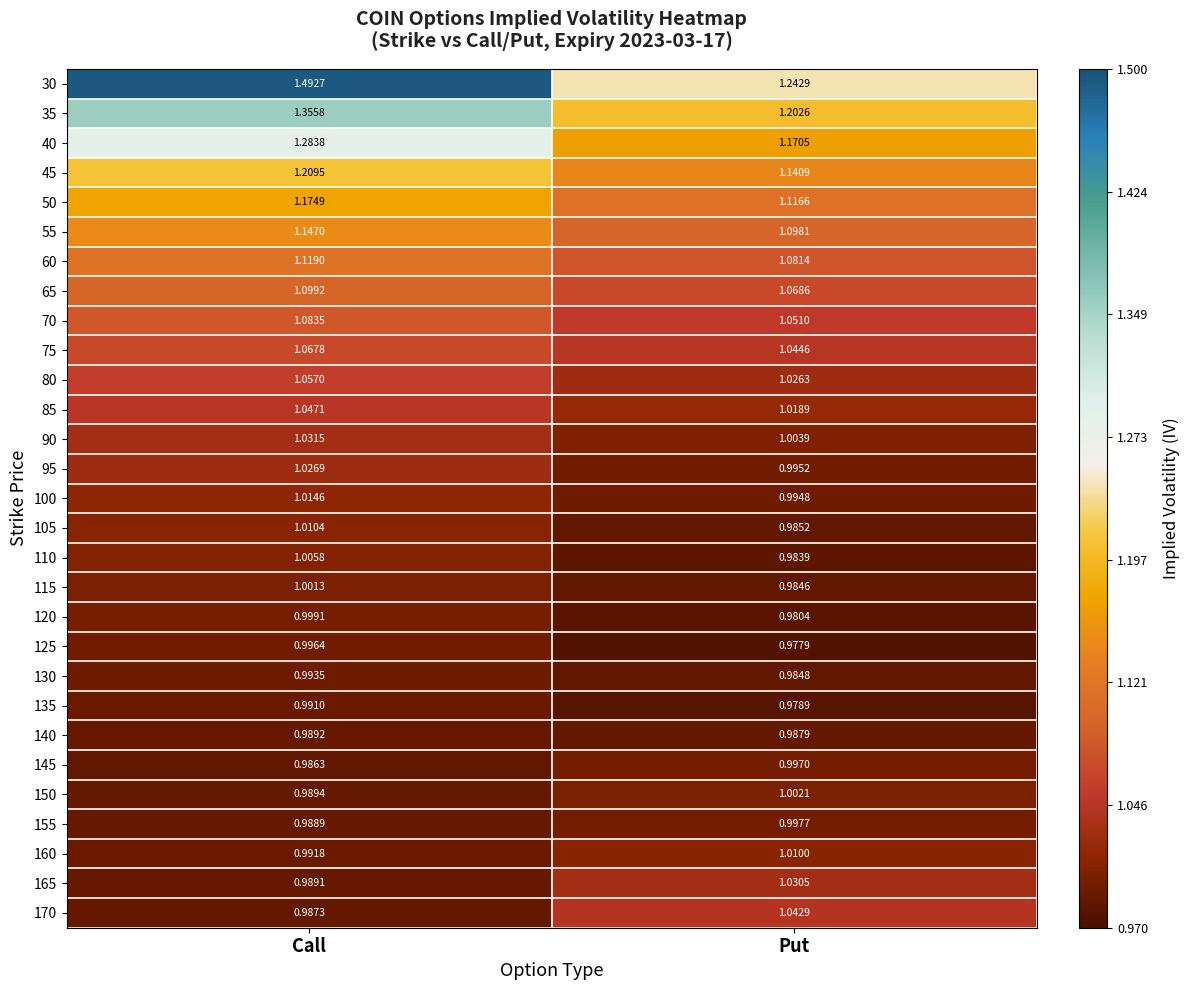

What is the total value across all series at Put?

30.2